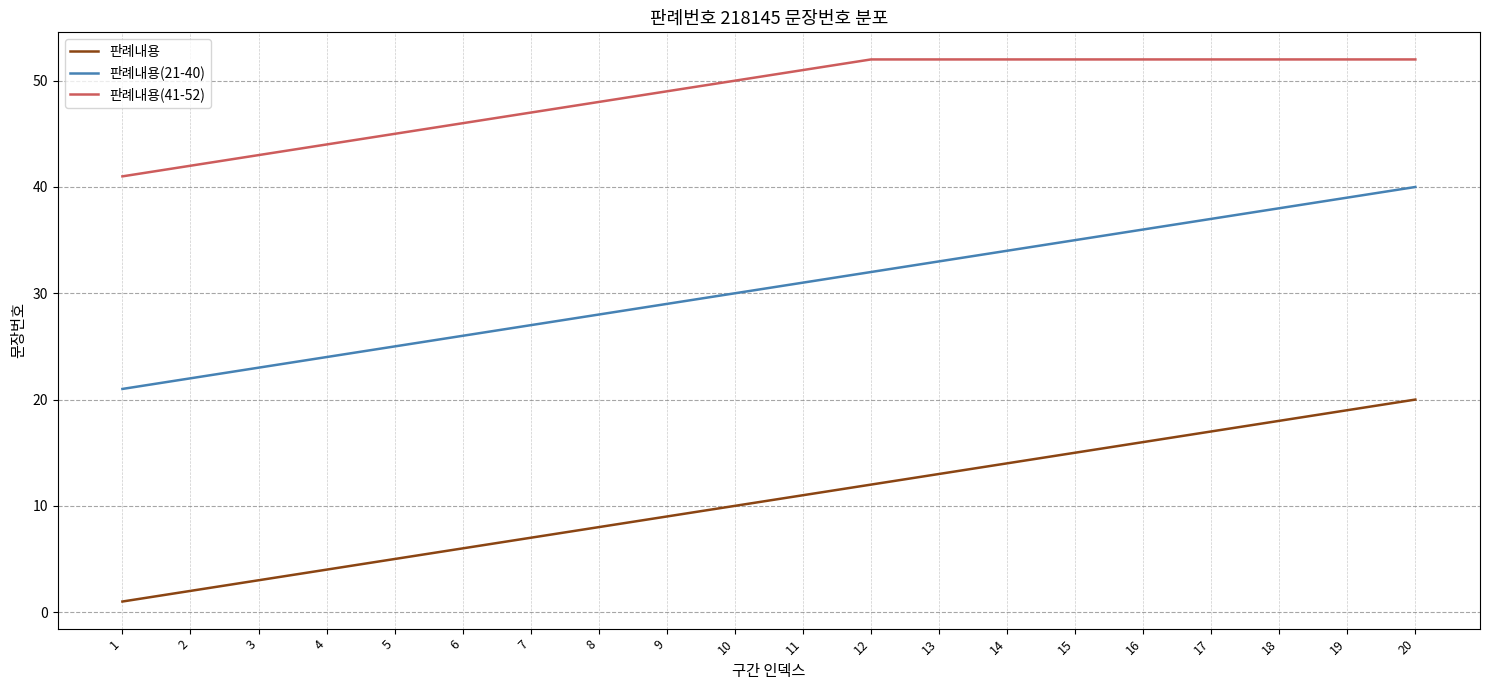

How many values in the 판례내용(21-40) series are below 31?

10